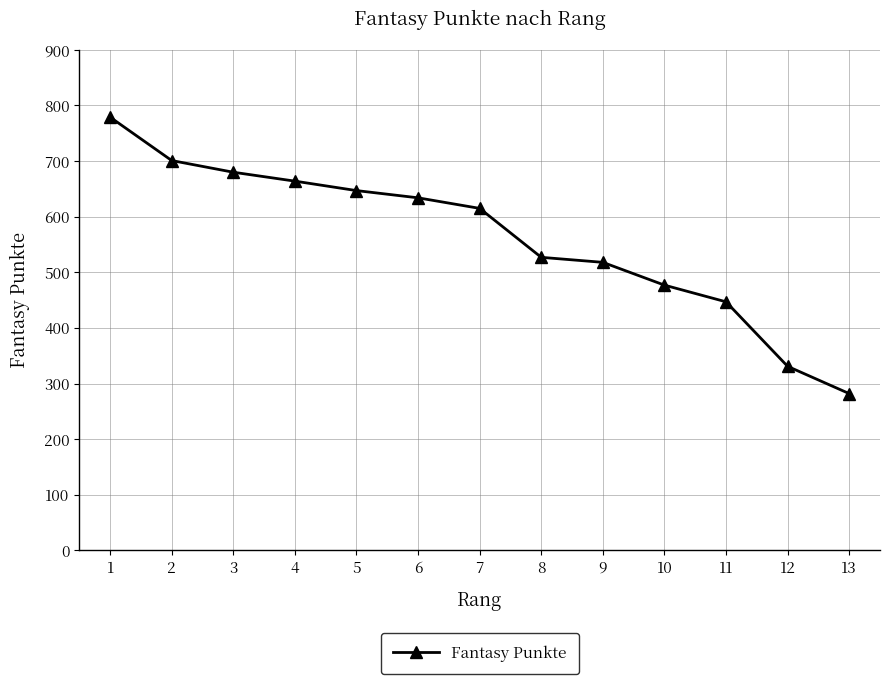

What value does the data have at 4?

664